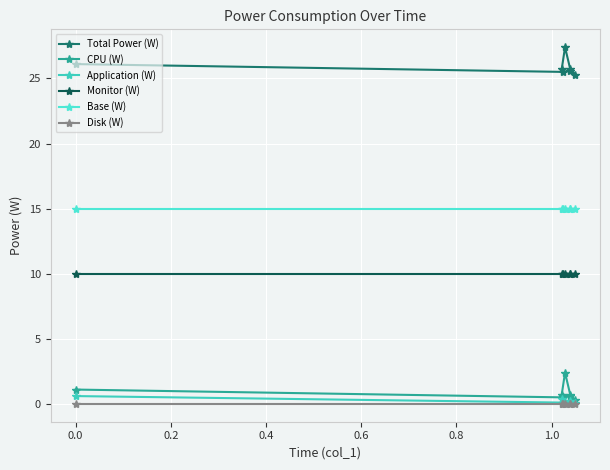

What is the difference between the second highest and second lowest values in the CPU (W) series?

0.6